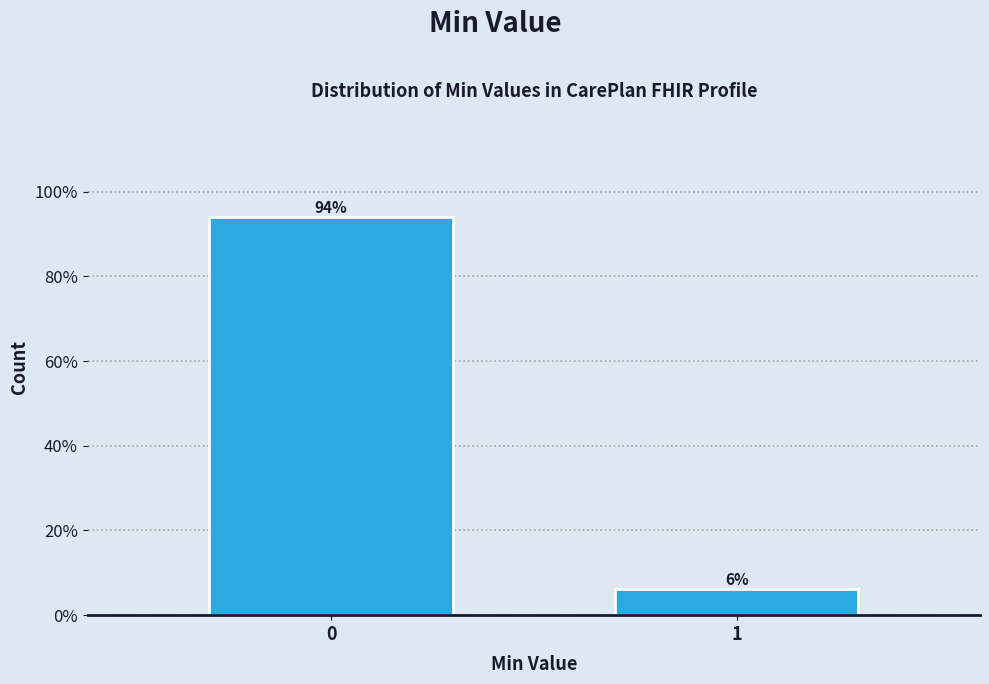

What is the approximate value at 0?

93.9